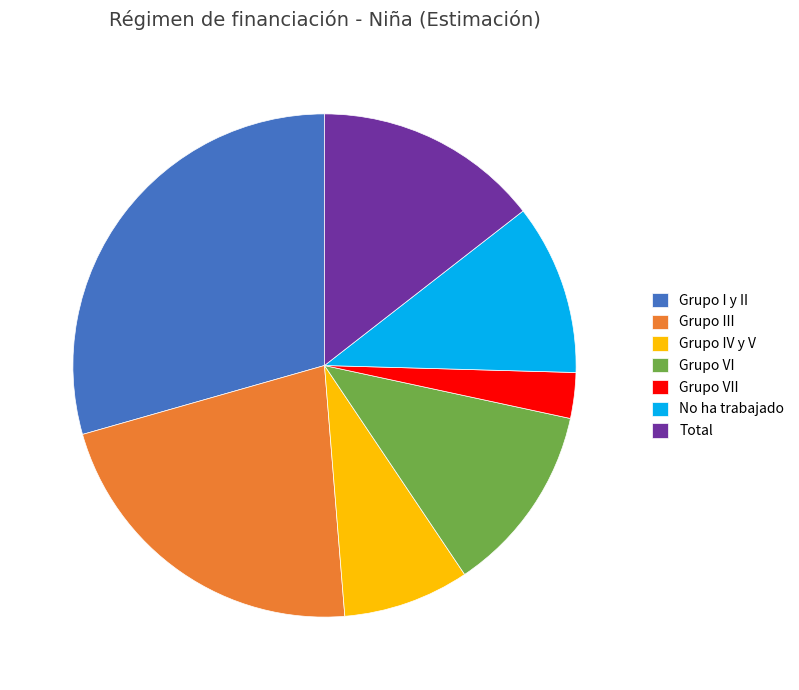

Combined, do Total and No ha trabajado account for over 50%?

No